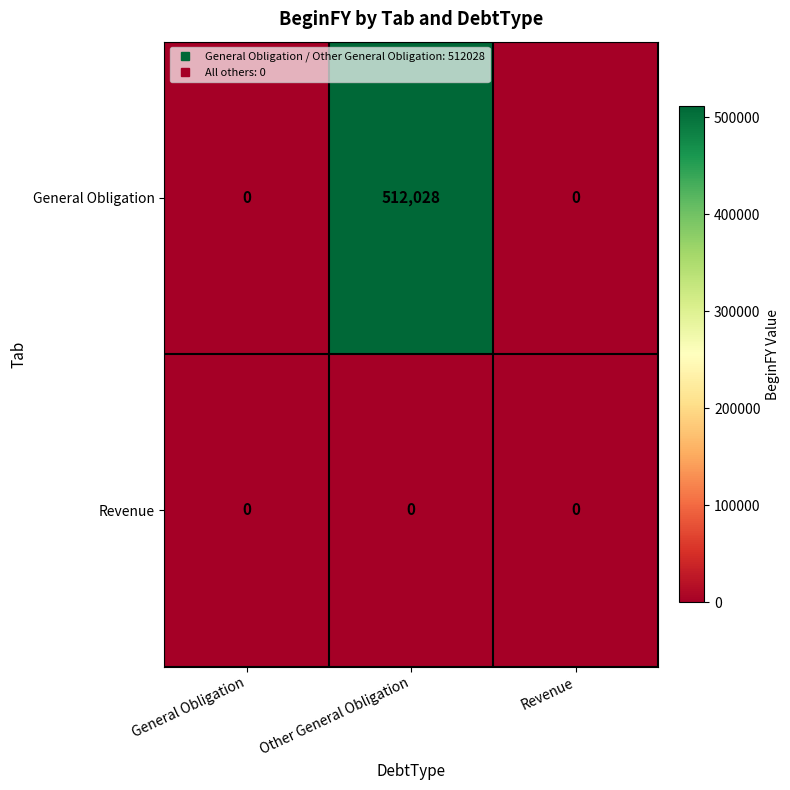

Reading right to left, extract all data points from this chart.

General Obligation: Revenue=0	Other General Obligation=512028	General Obligation=0
Revenue: Revenue=0	Other General Obligation=0	General Obligation=0